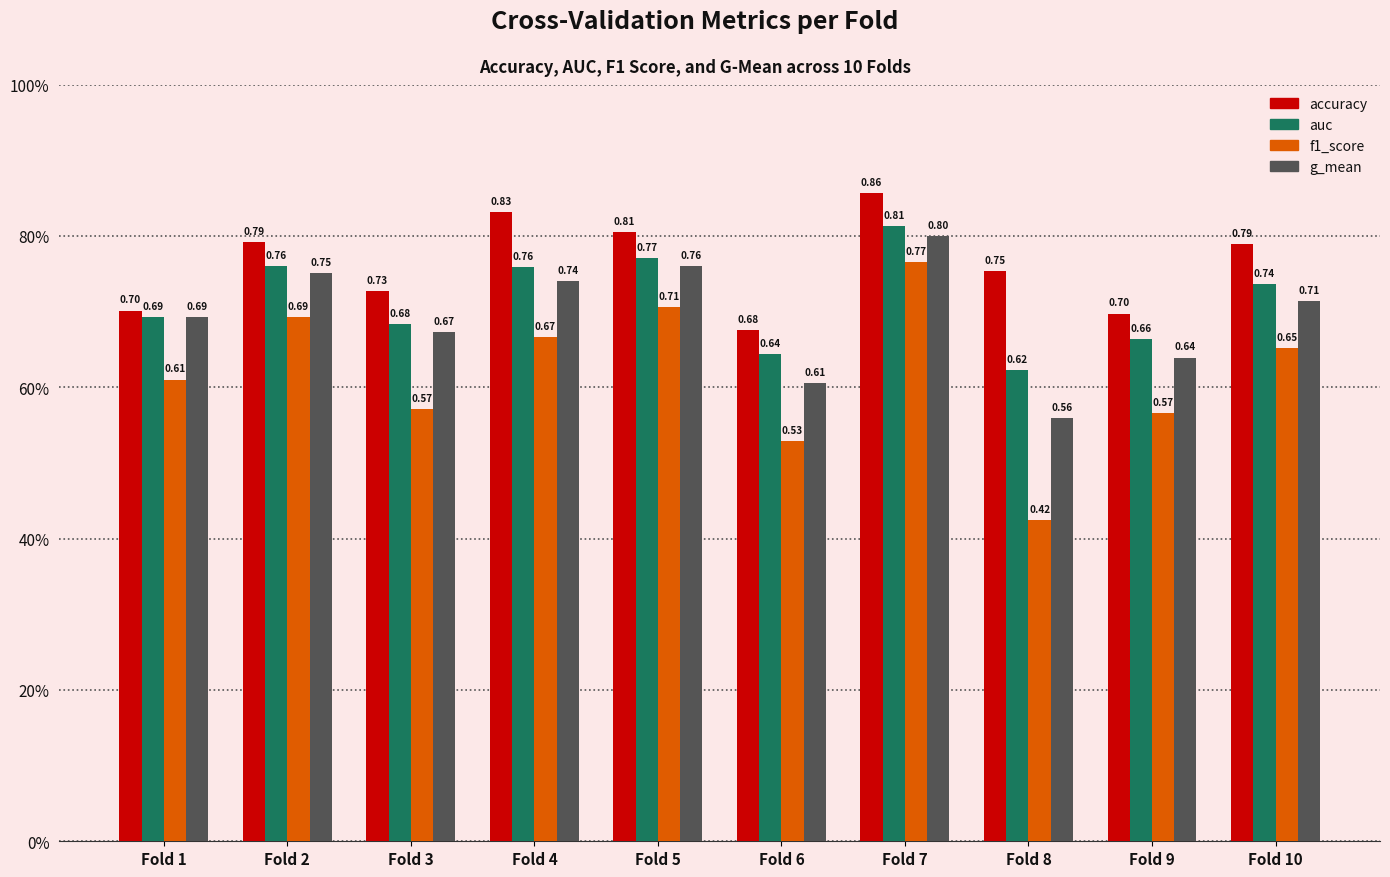

What is the difference between the maximum and minimum values in the auc series?

0.2